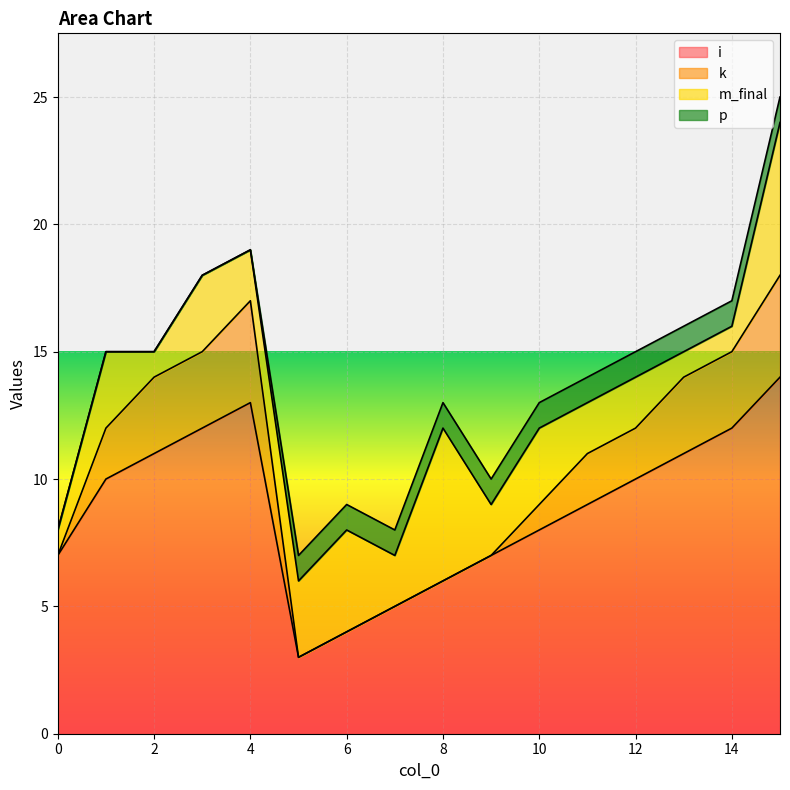

What is the sum of the m_final values at 0 and 8?

7